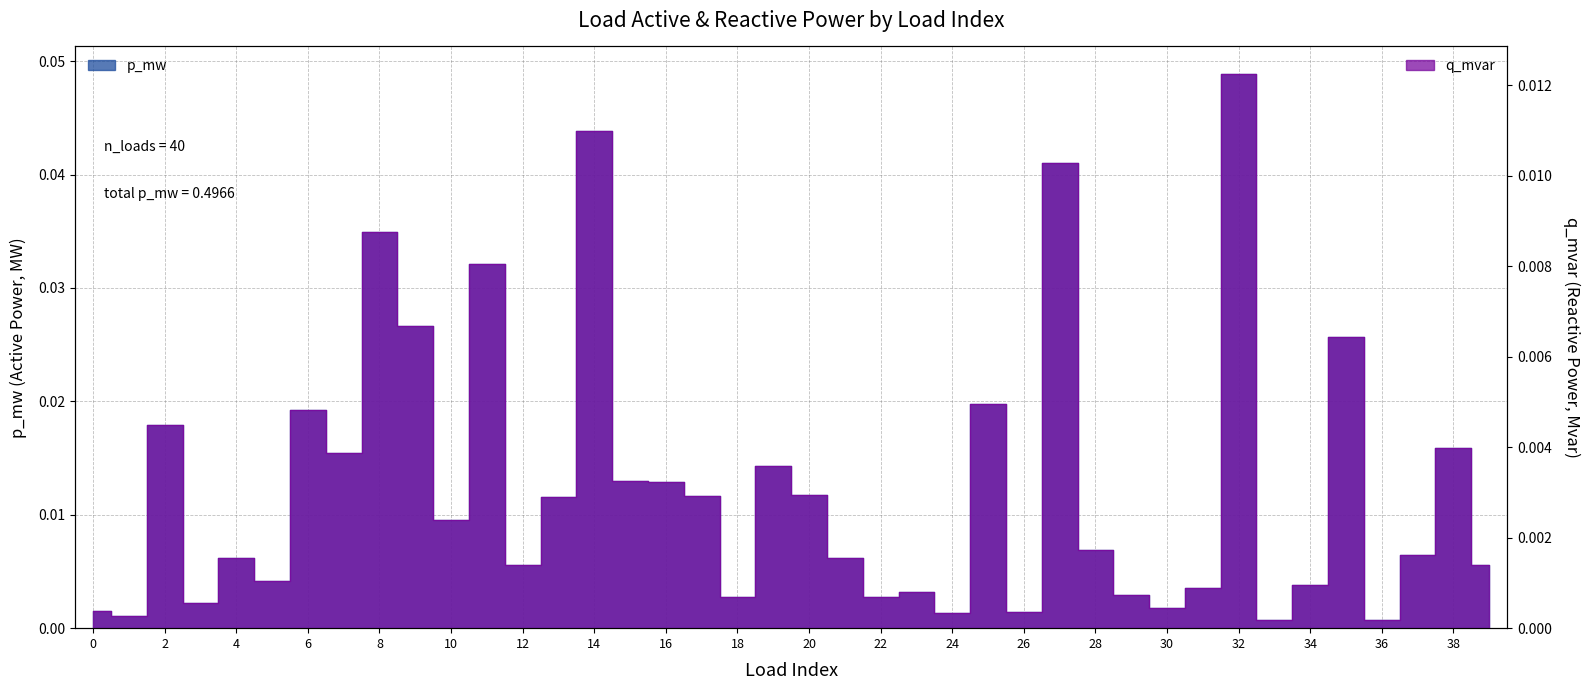

How many categories are shown in the chart?

40